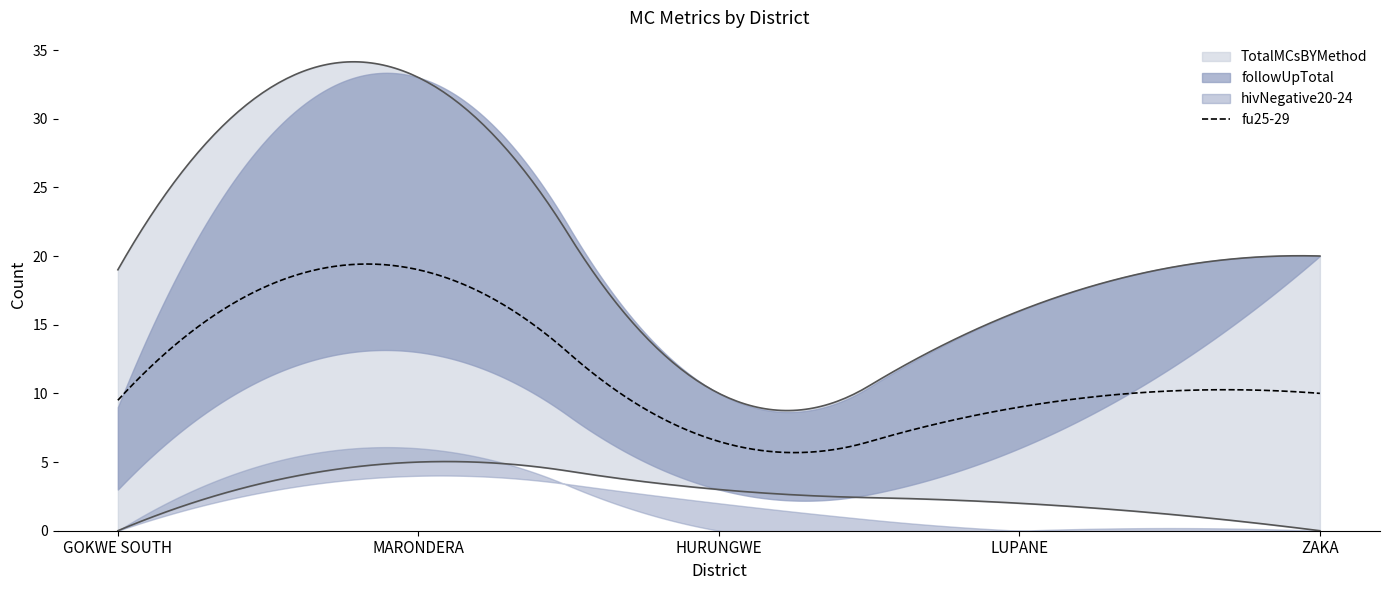

At how many categories does at least one series exceed 24?

1